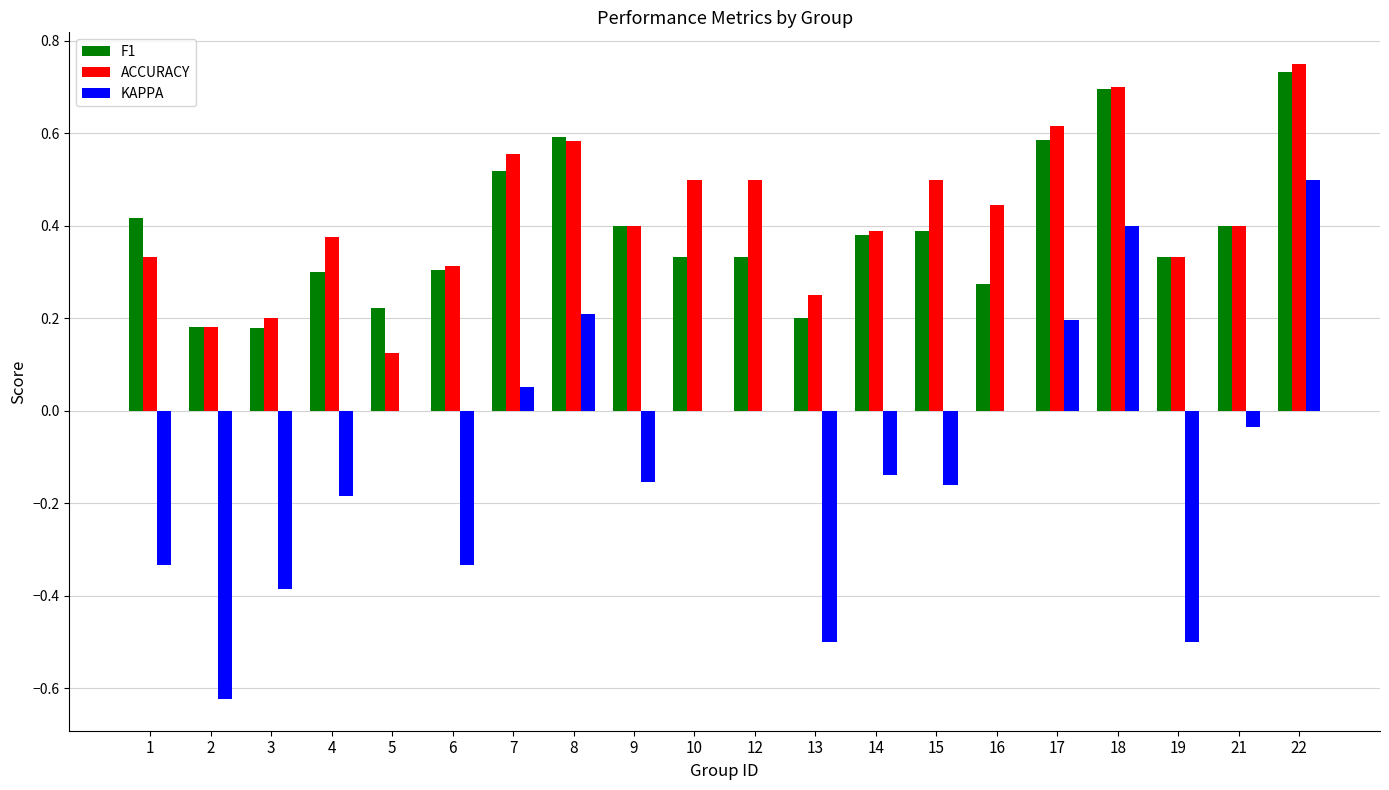

Are the bars horizontal?

No